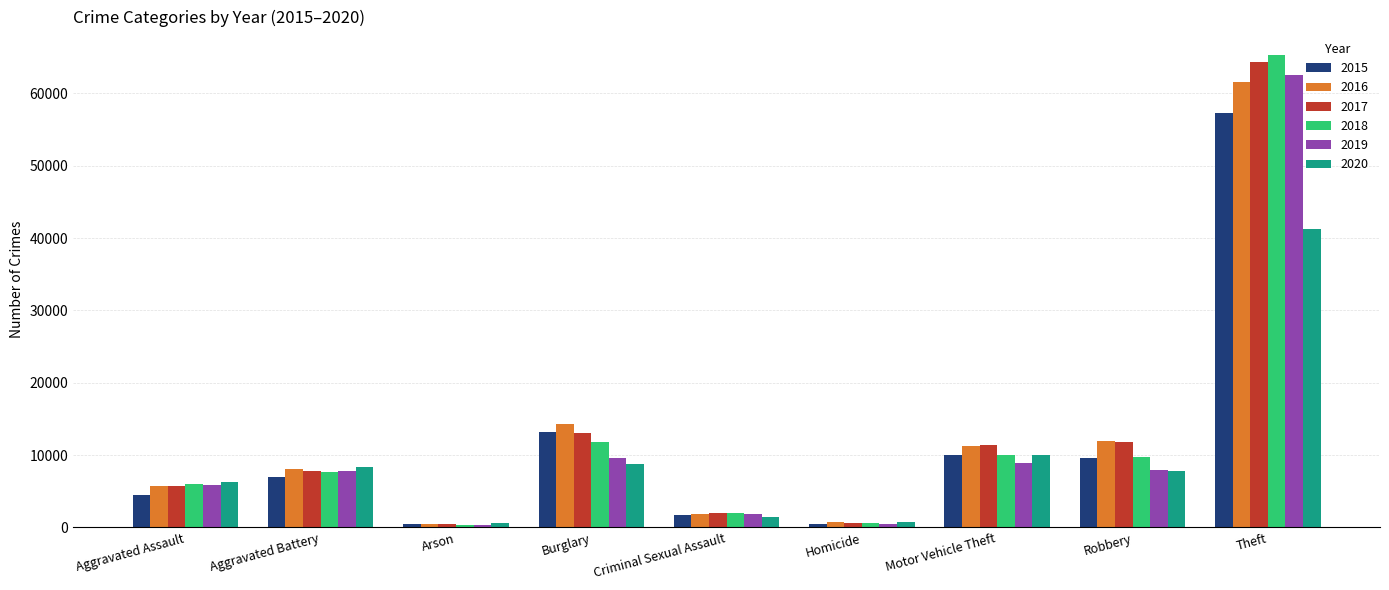

Which series has the largest range (max minus min)?

2018